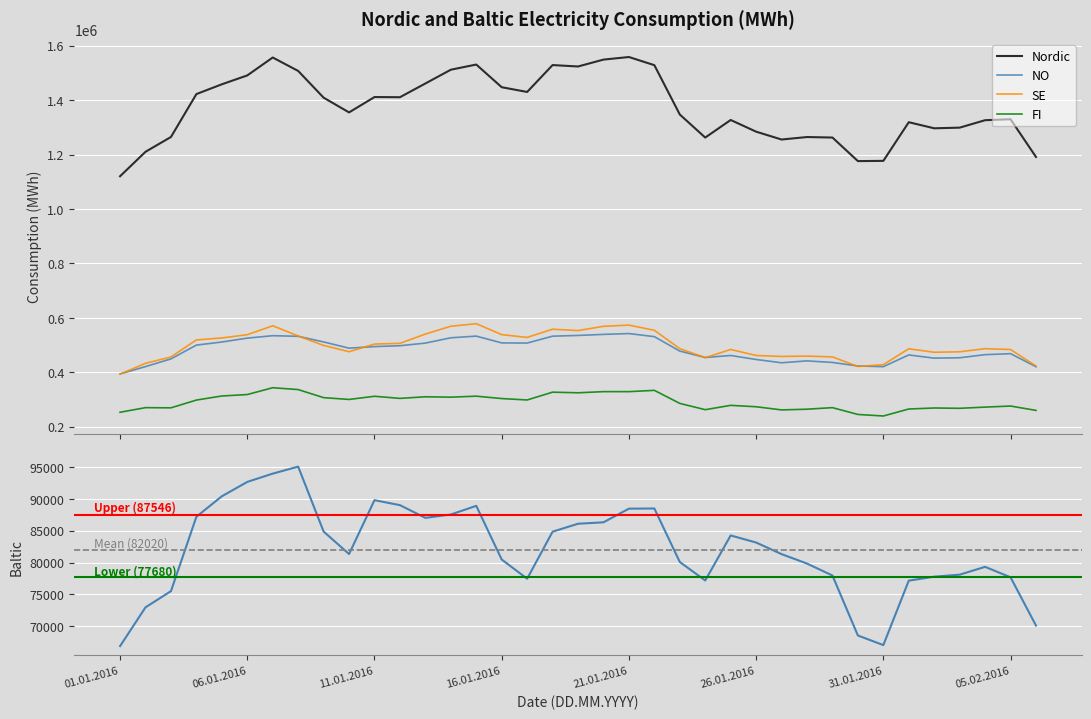

Between 06.02.2016 and 03.02.2016, which is larger?

03.02.2016